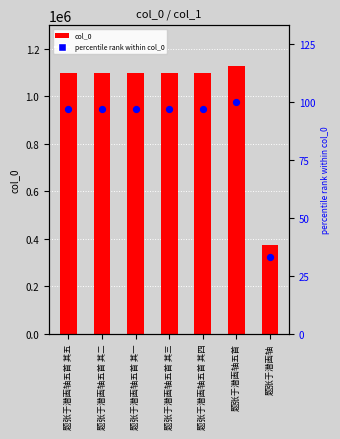

At how many categories does at least one series exceed 962199?

6